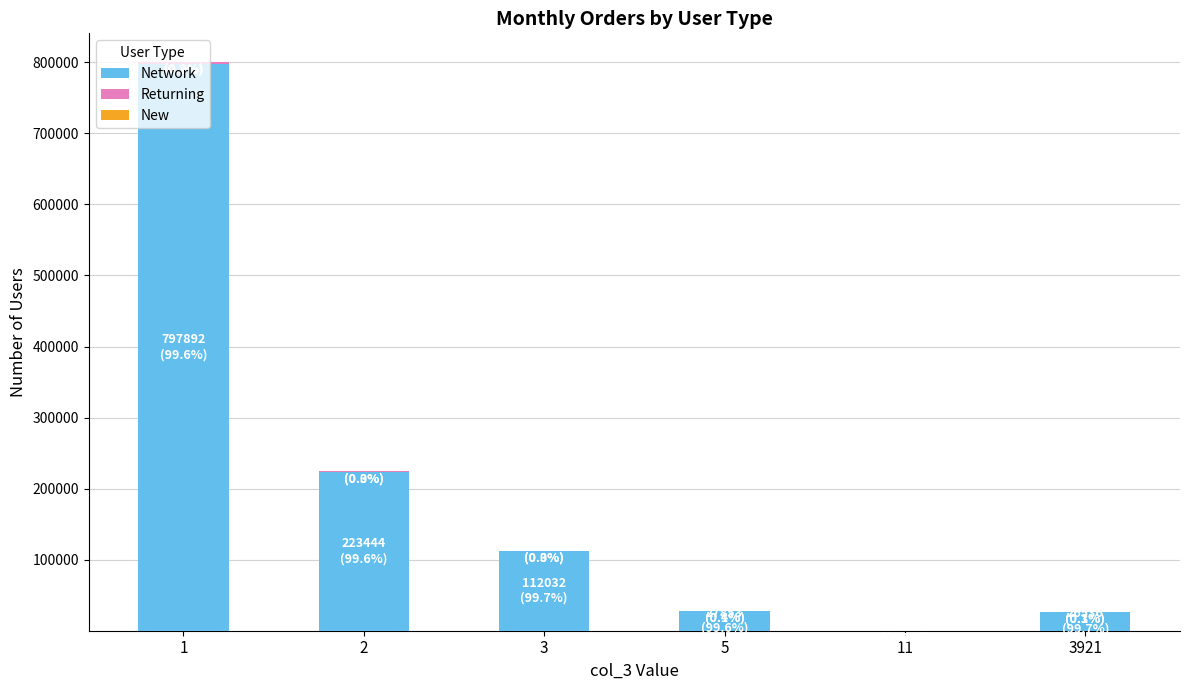

What is the highest value of the Network series?

797892